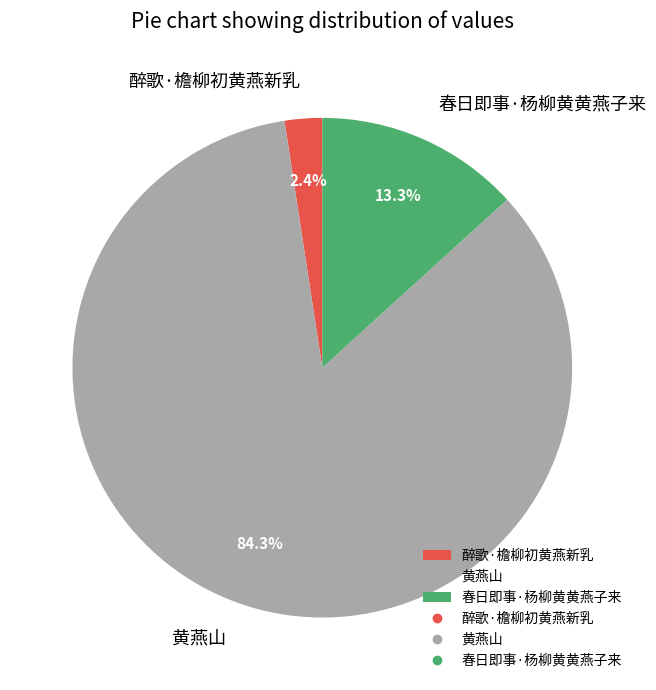

Count the number of slices in the pie.

3